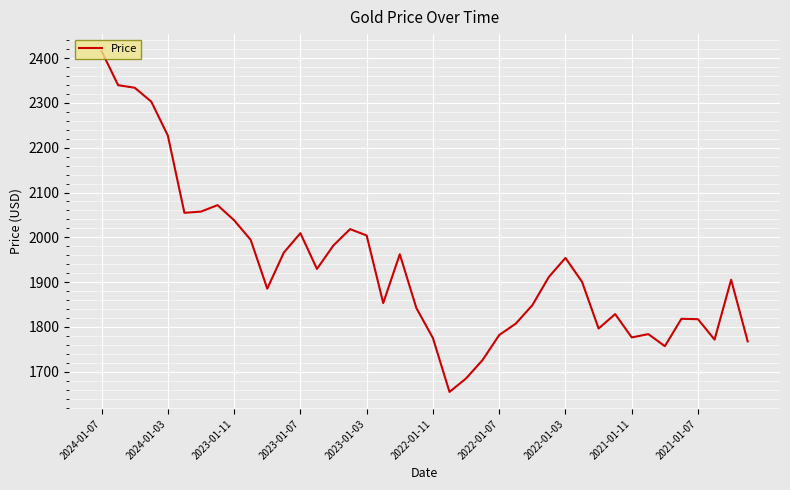

What is the greatest value displayed?

2415.6